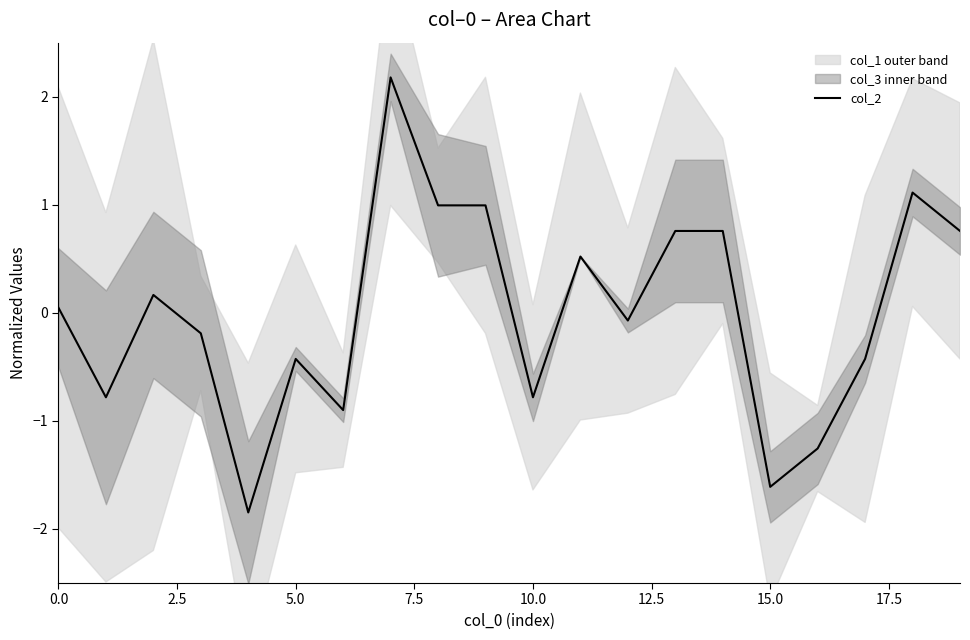

What is the difference between the maximum and minimum values?

4.0